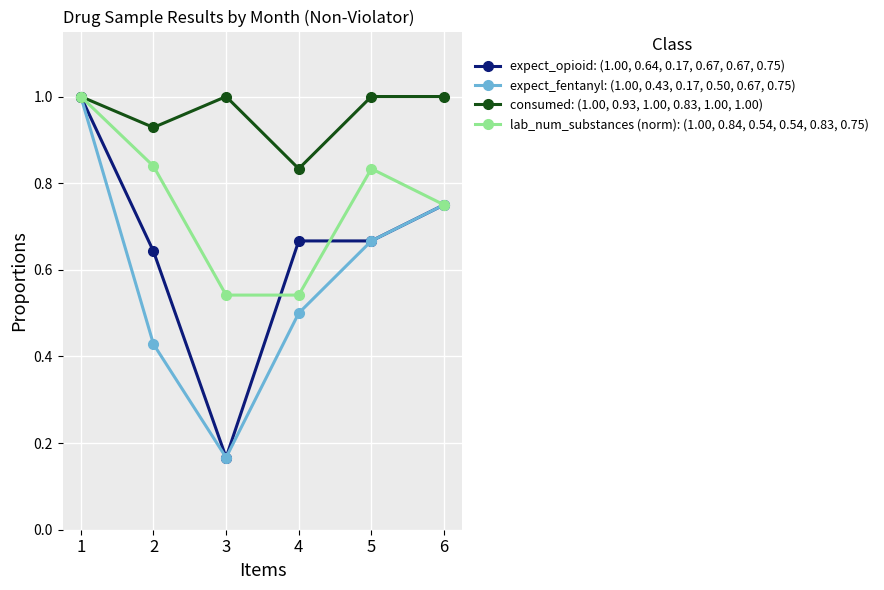

How many lines are shown in the chart?

4